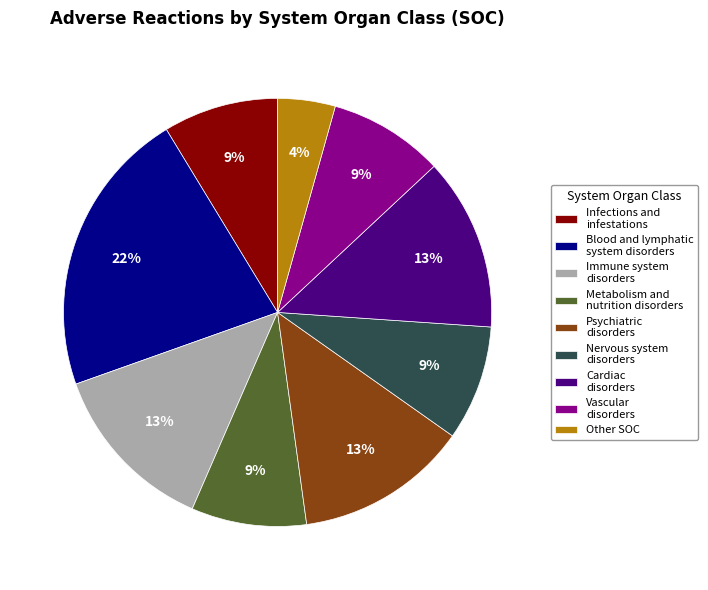

To the nearest percent, what percentage of the pie is Other SOC?

4%